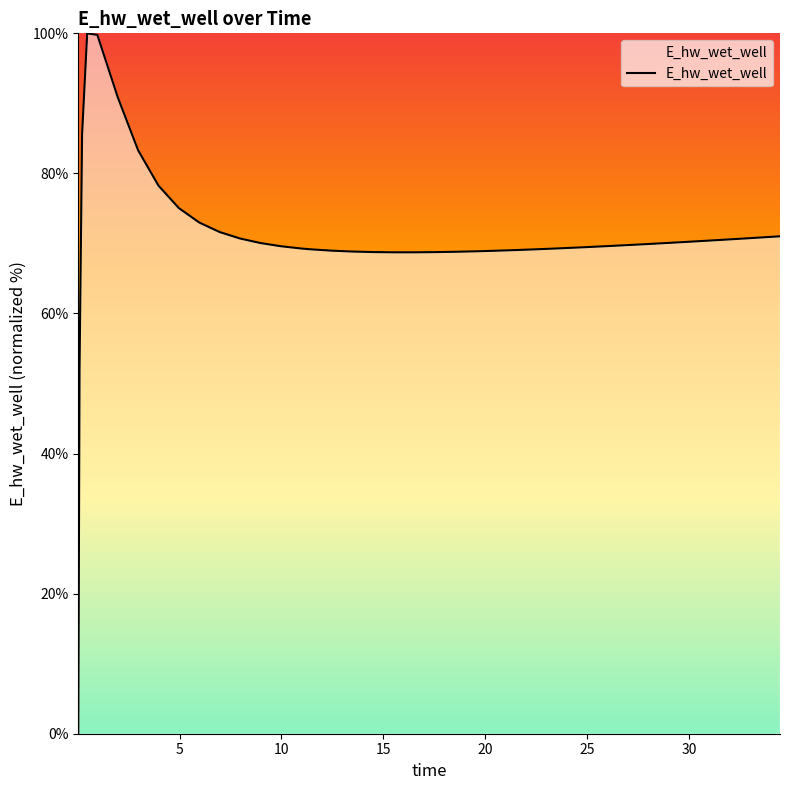

What is the difference between the maximum and minimum values?

100.0